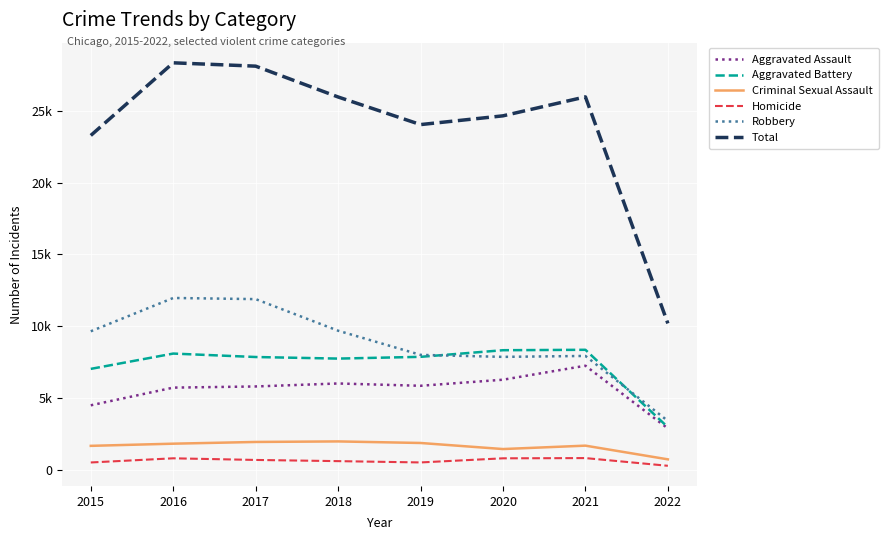

At which label is Aggravated Assault closest to 5052?

2015